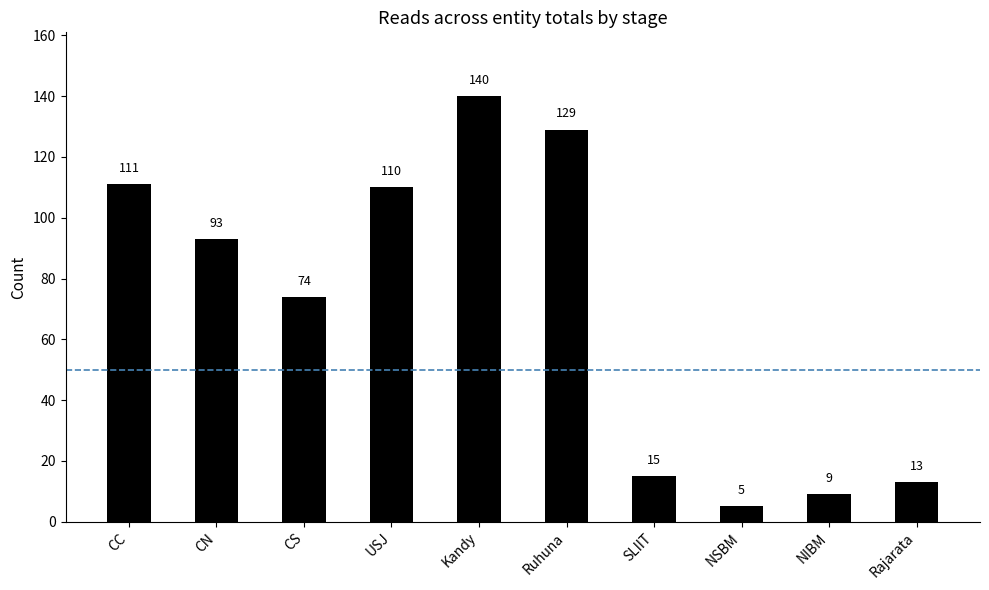

What position from the right is USJ?

7